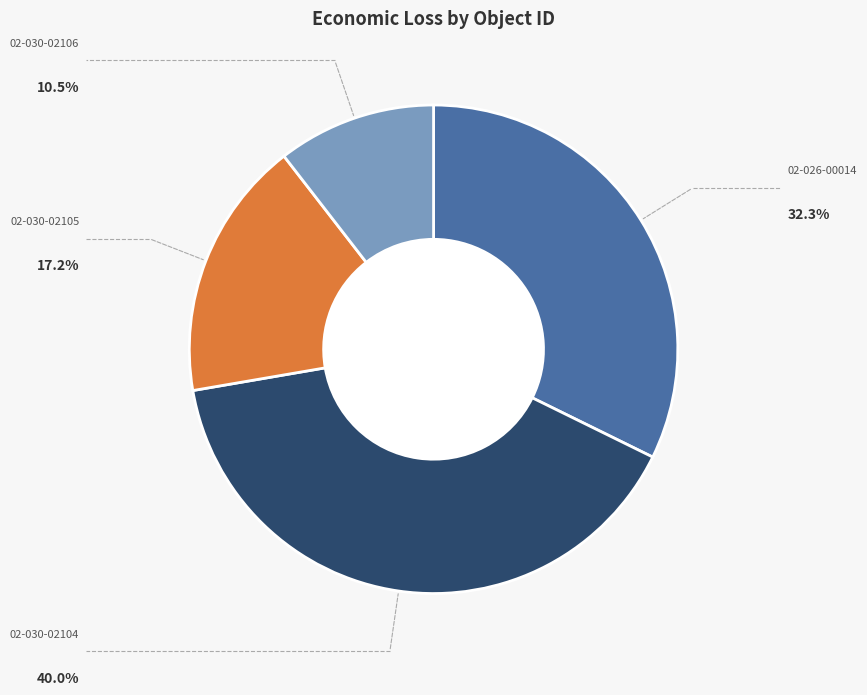

Does any single category account for the majority?

No